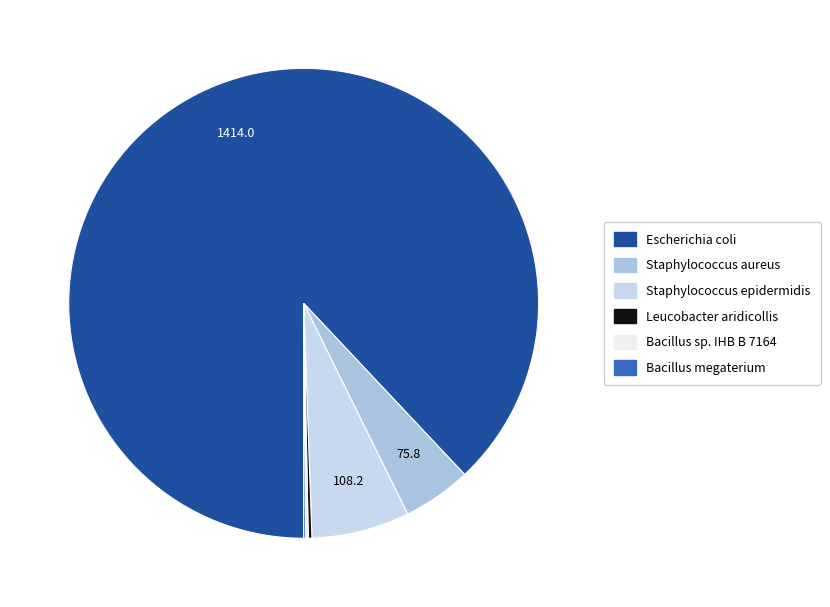

Does any single category account for the majority?

Yes